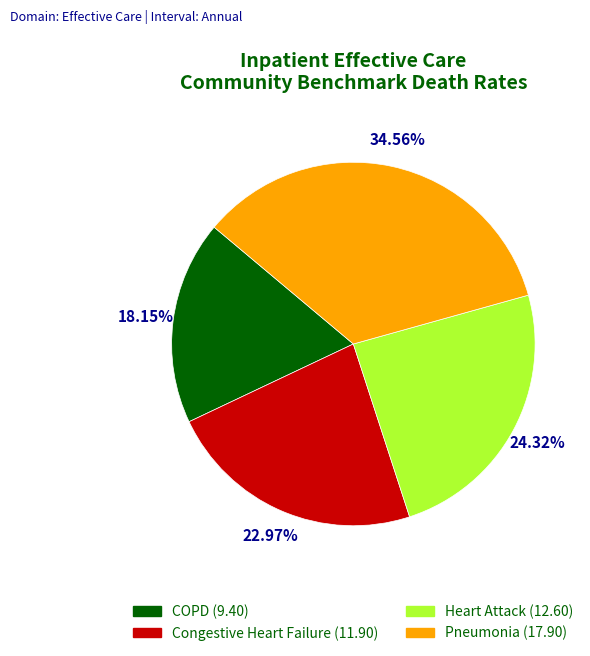

Which category has the biggest portion of the pie?

Pneumonia (17.90)